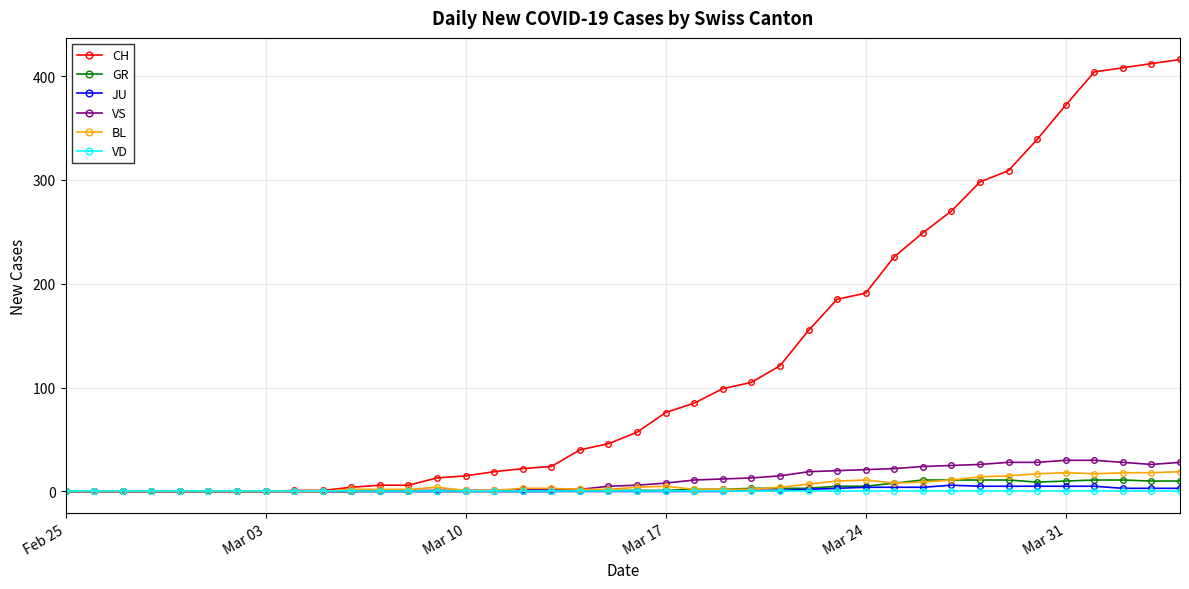

Which series has the widest spread of values?

CH